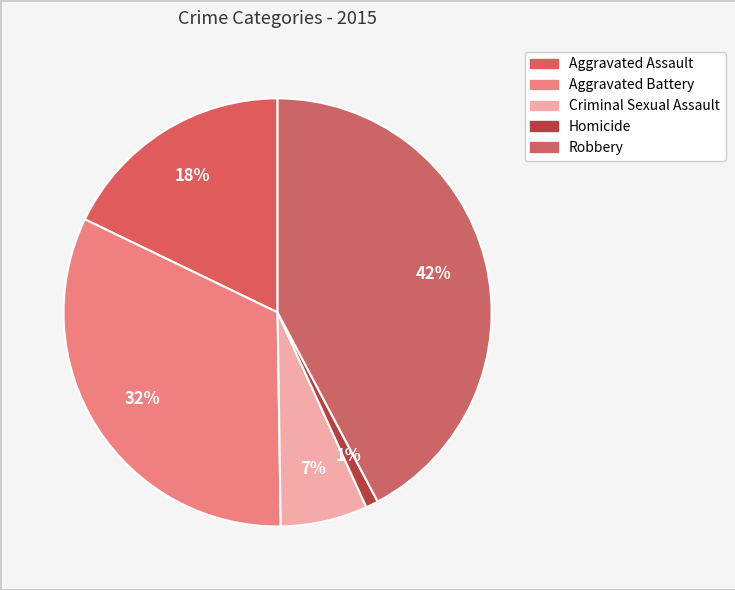

What percentage is NOT represented by Aggravated Battery?

67.6%